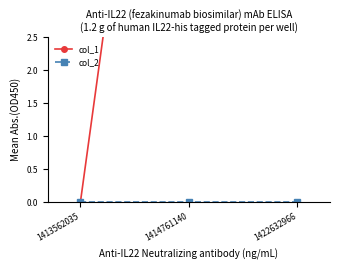

Which series changed the most between 1413562035 and 1414761140?

col_1